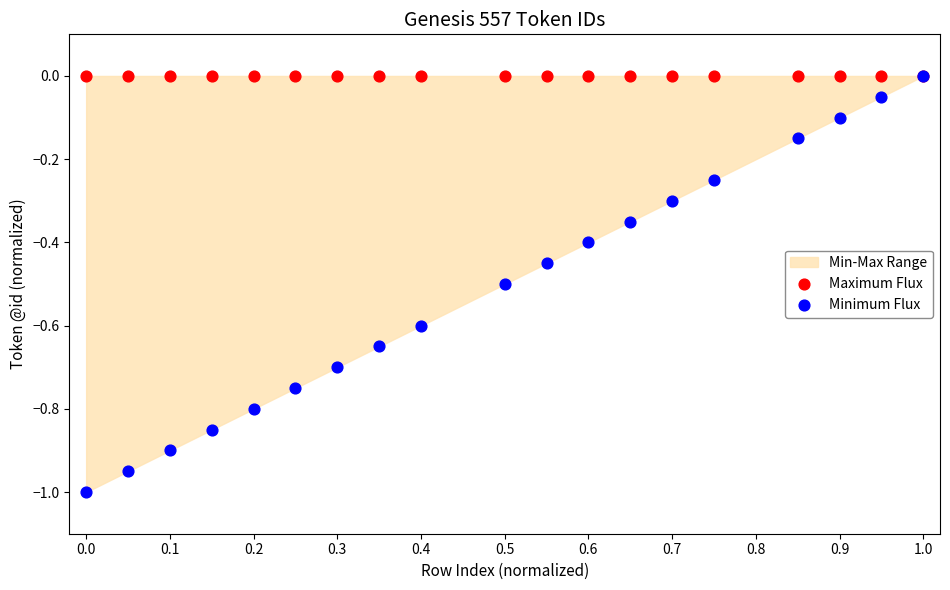

Which series has the widest spread of Y values?

Minimum Flux